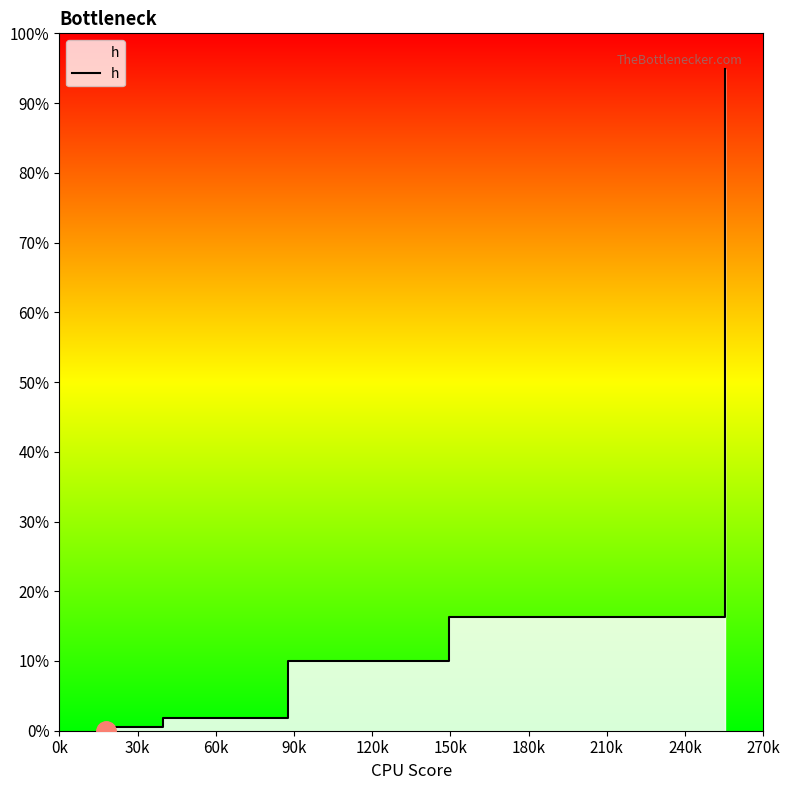

Does the chart have visible grid lines?

No